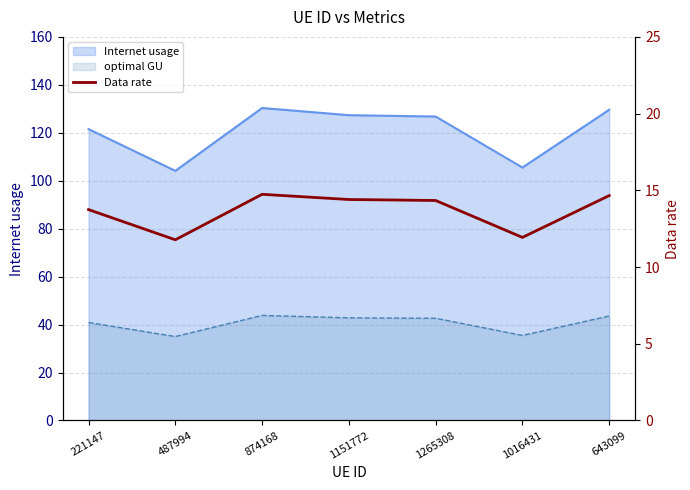

The value at 221147 is 13.7. True or false?

True